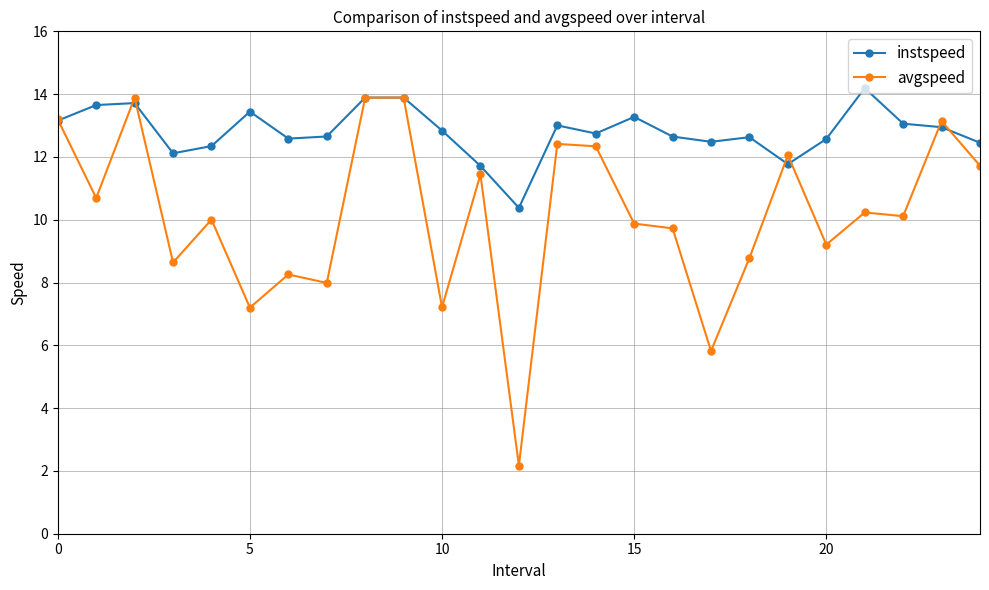

Which series has the widest spread of values?

avgspeed